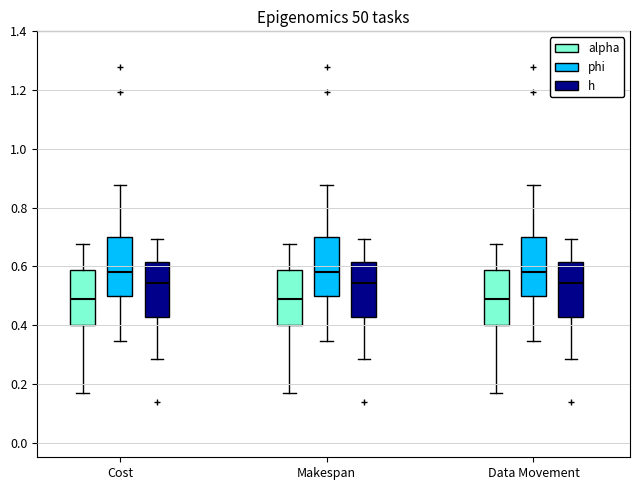

Where does the lower whisker of the box for Data Movement (h) end on the y-axis? The values are not printed on the chart, so give them approximately, as read against the axis.

0.28